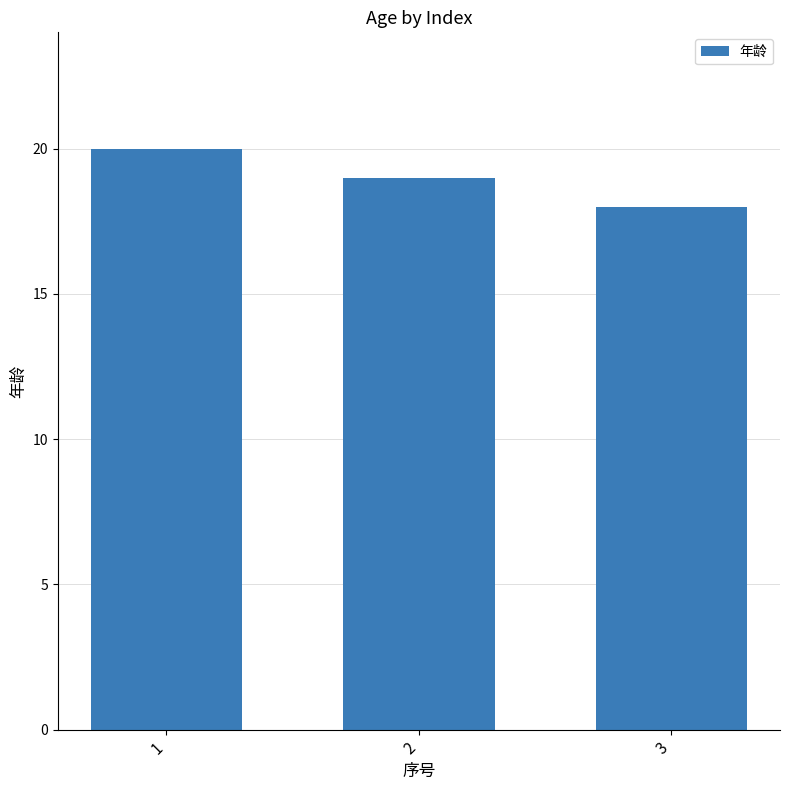

How many distinct data groups are displayed?

1